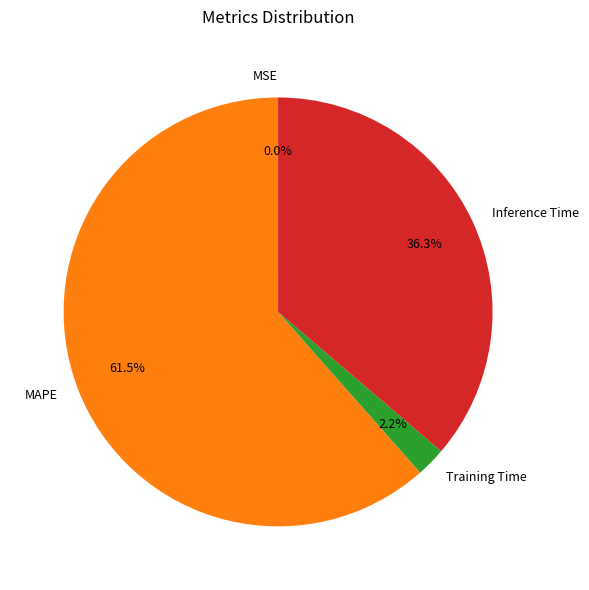

Which category has the biggest portion of the pie?

MAPE